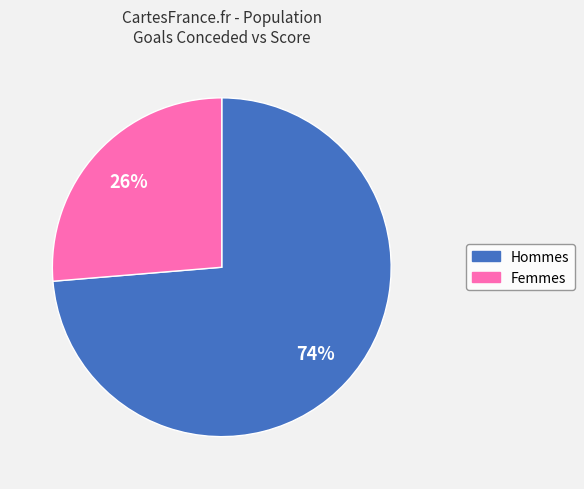

Rank the categories by value from highest to lowest.

Hommes, Femmes